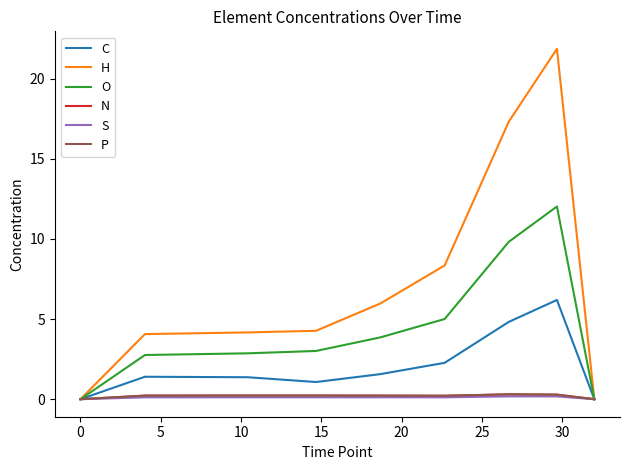

What is the greatest value displayed?

21.9